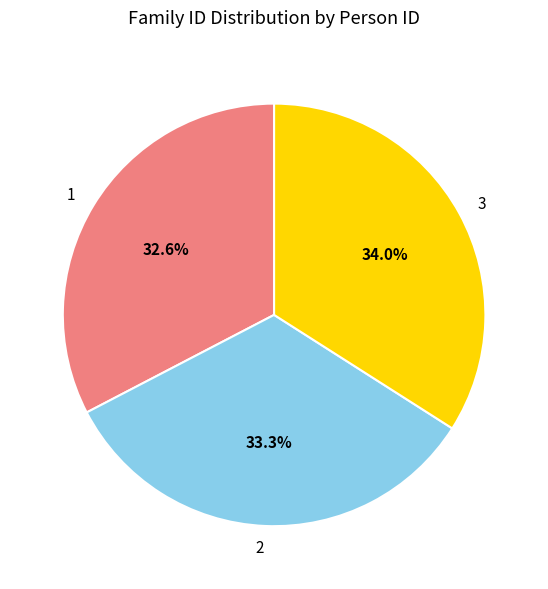

Do 1 and 3 together represent more than half of the pie?

Yes